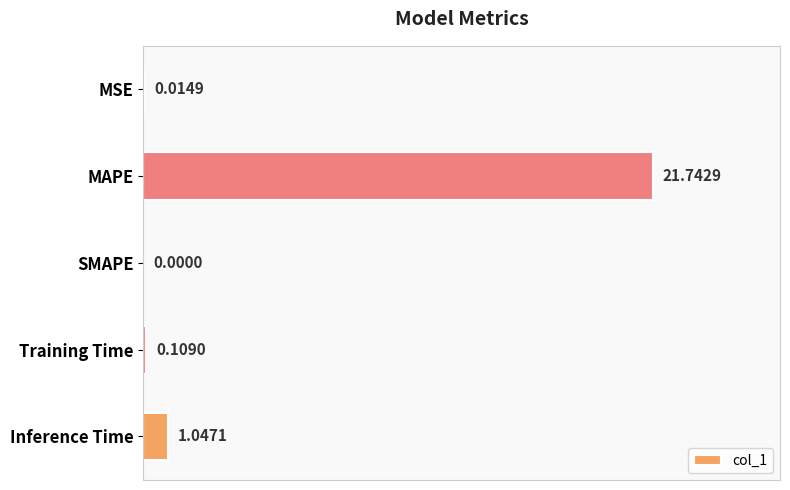

What is the change in value from Training Time to Inference Time?

+0.9